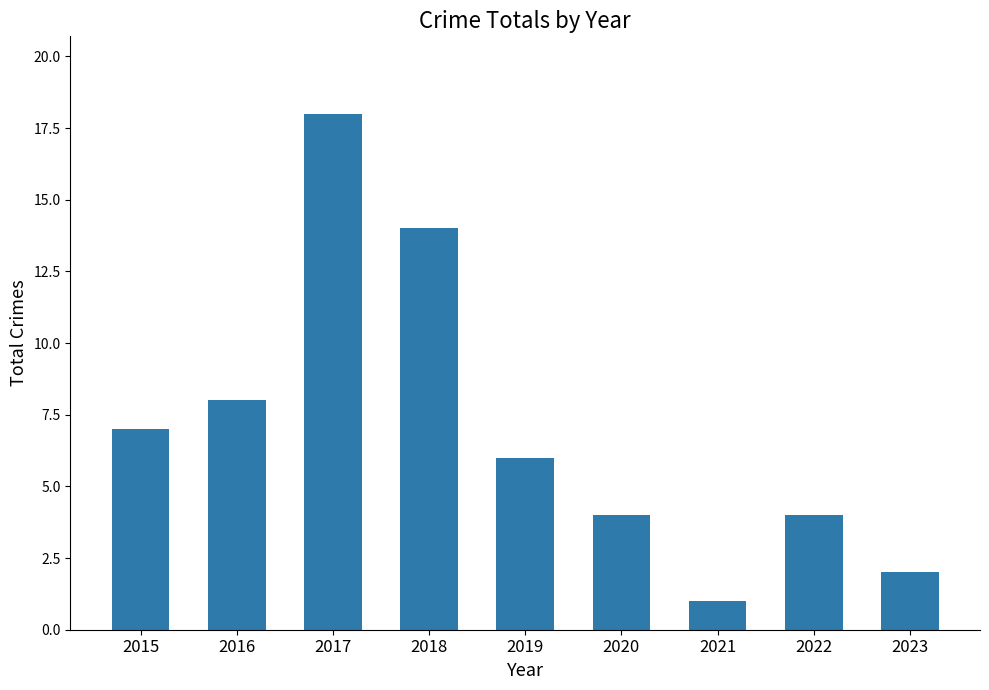

What is the value of the 3rd bar from the left?

18